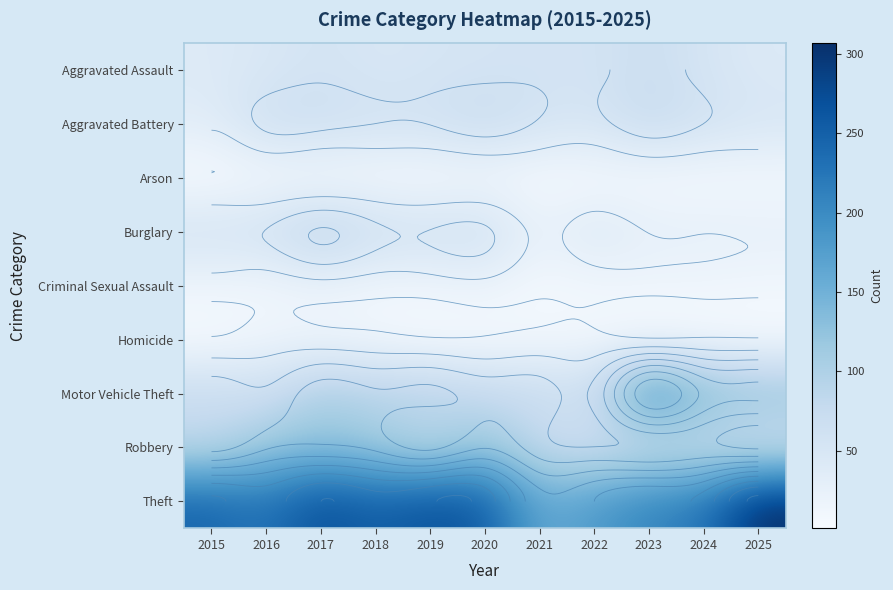

Which label corresponds to the smallest value in the chart?

2015